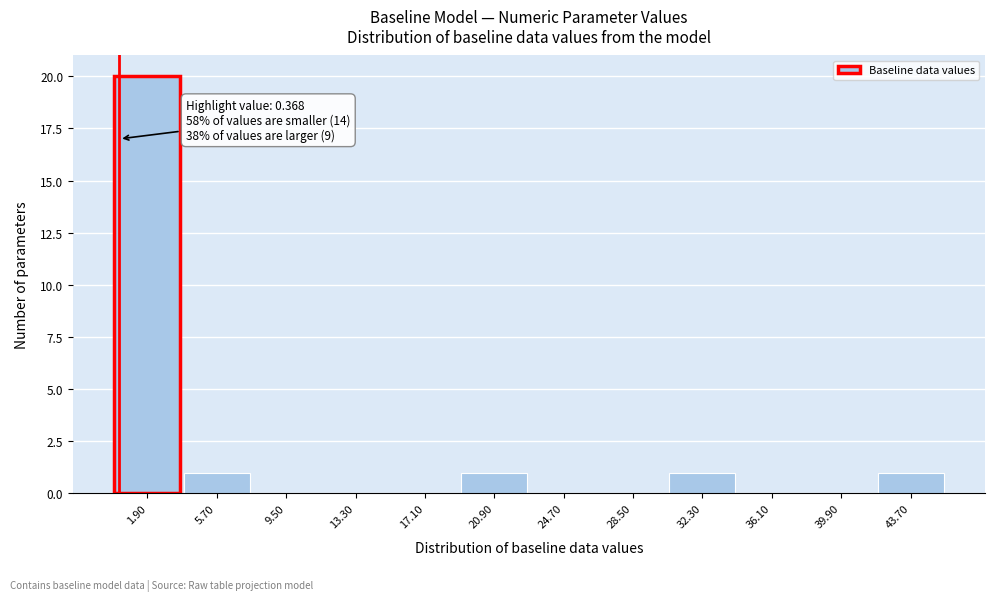

Over which range of the x-axis is the bar tallest?

0.0 to 3.8